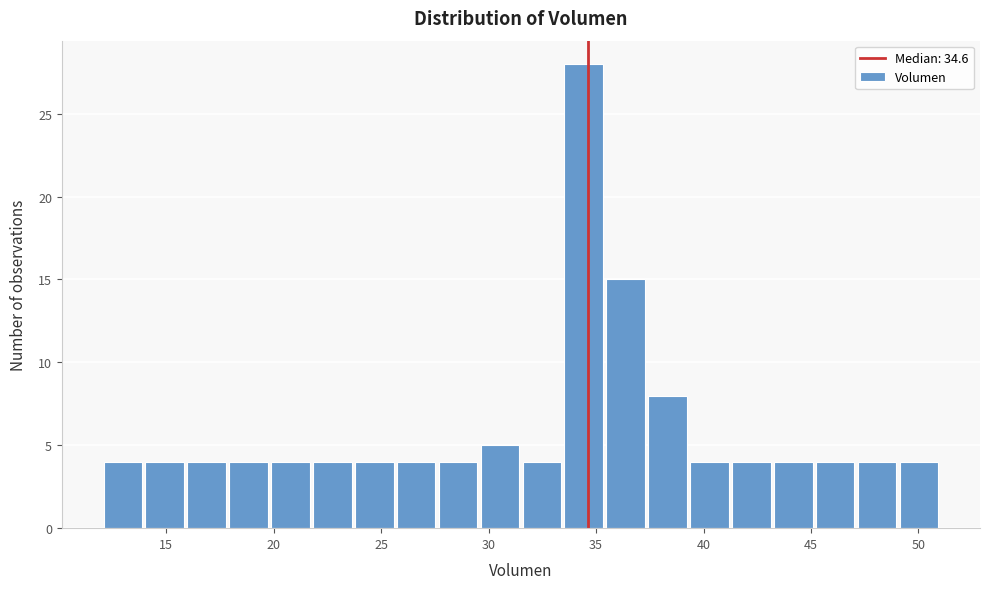

Around what value on the x-axis is the tallest bar? Give the approximate position of its centre, as read against the axis.

34.5